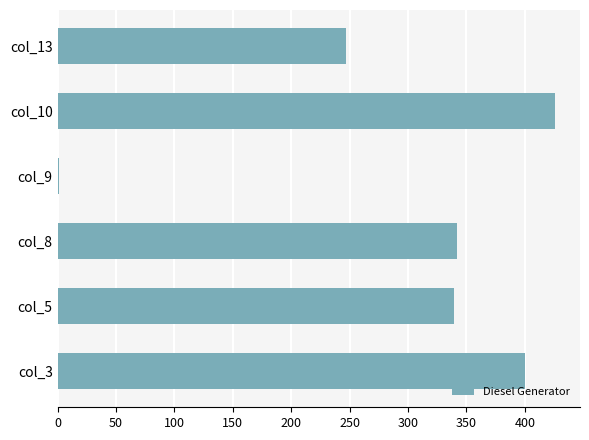

The value at col_5 is 339. True or false?

True